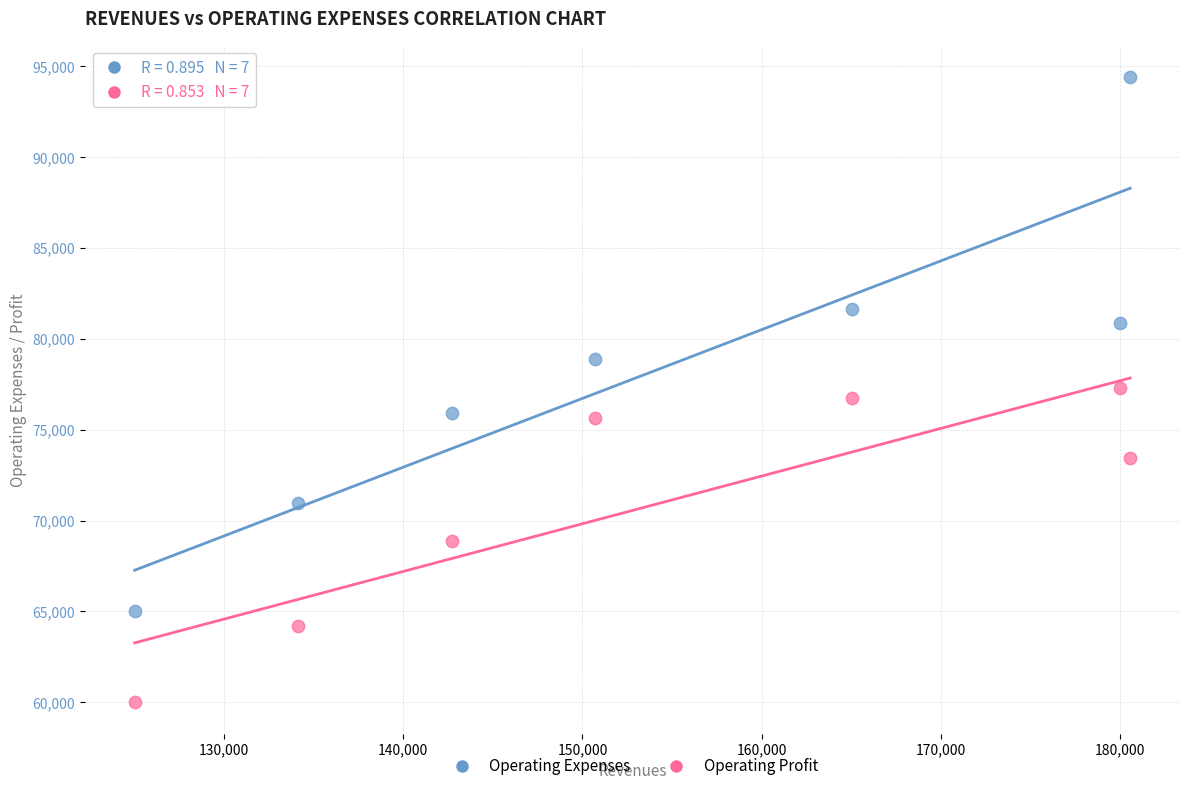

Which series reaches the maximum Y coordinate?

Operating Expenses